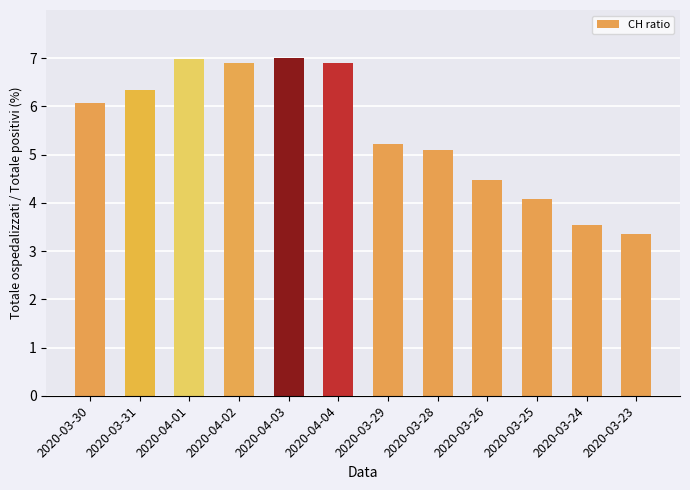

Between 2020-04-03 and 2020-03-26, which is larger?

2020-04-03